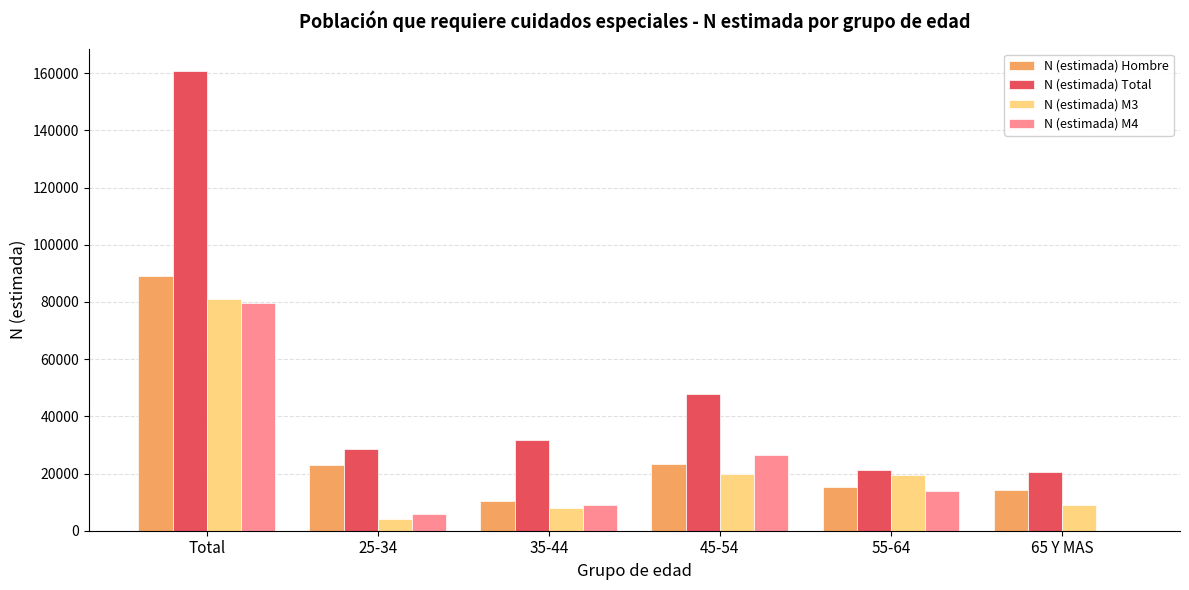

Are the bars horizontal?

No